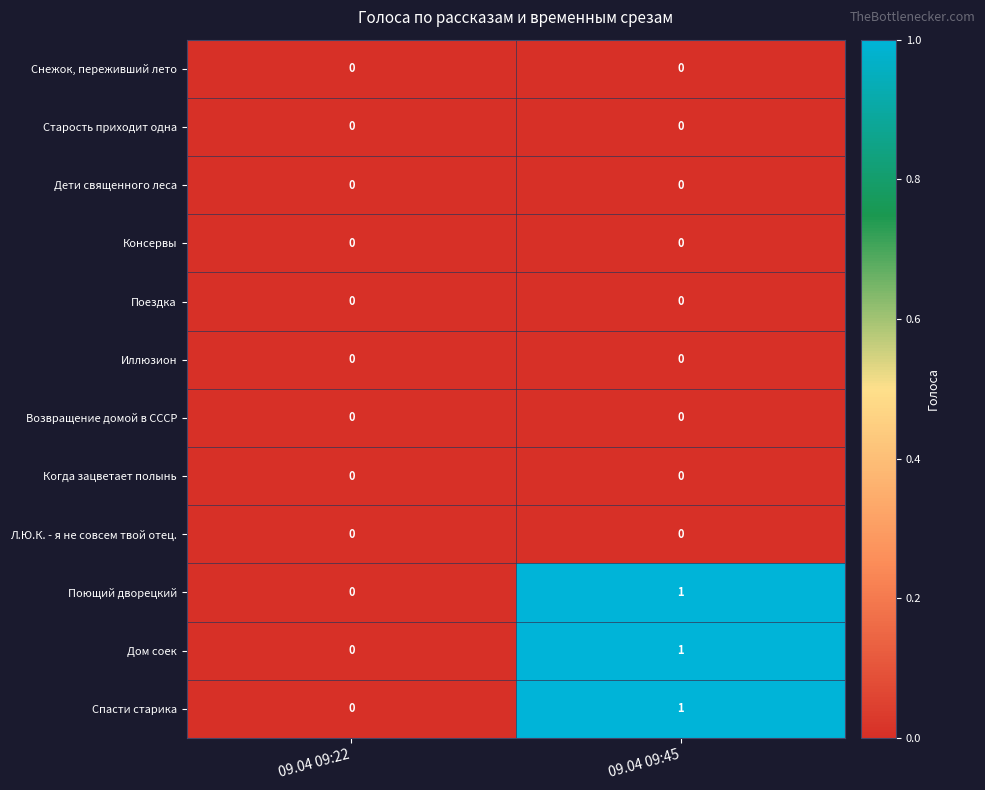

What is the total value across all series at 09.04 09:45?

3